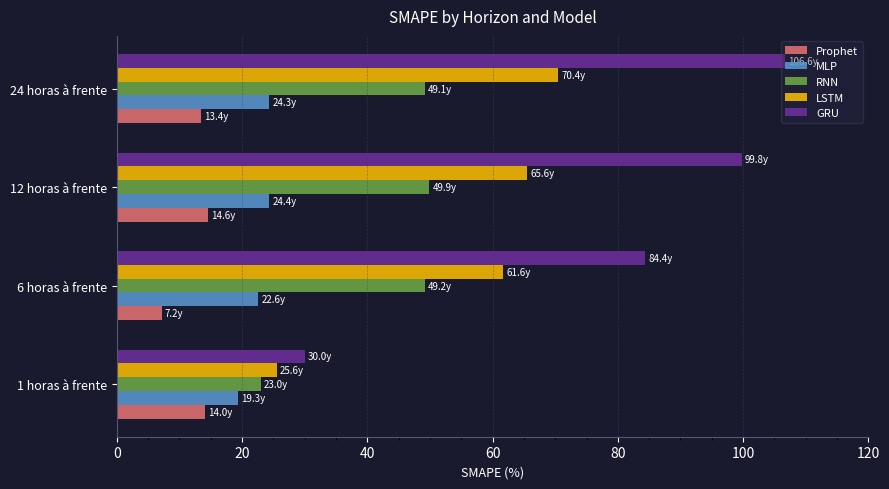

Which series has the largest range (max minus min)?

GRU